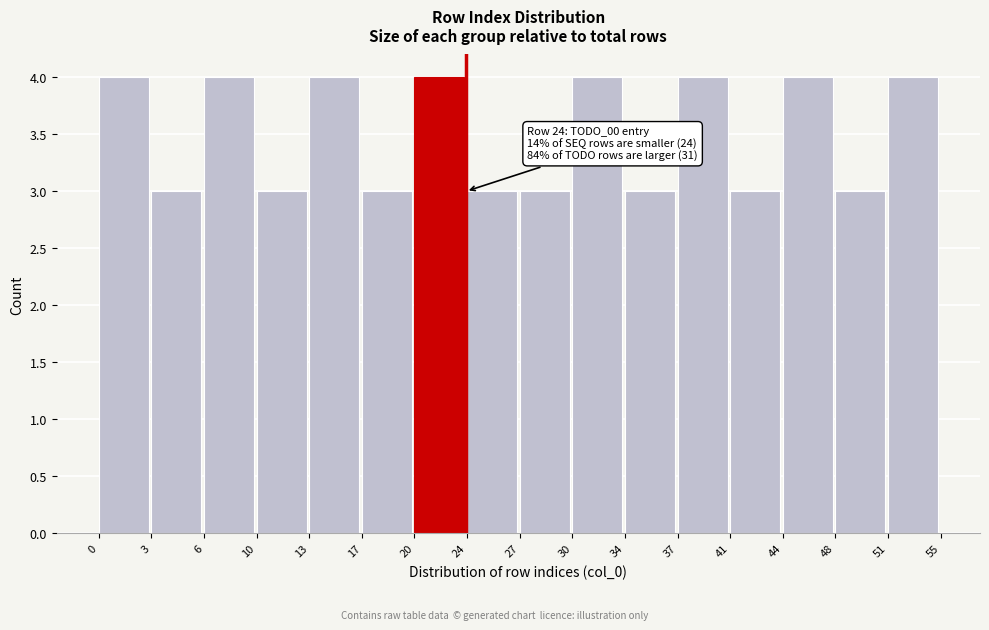

Reading right to left, extract all data points from this chart.

51=4	48=3	44=4	41=3	37=4	34=3	30=4	27=3	24=3	20=4	17=3	13=4	10=3	6=4	3=3	0=4